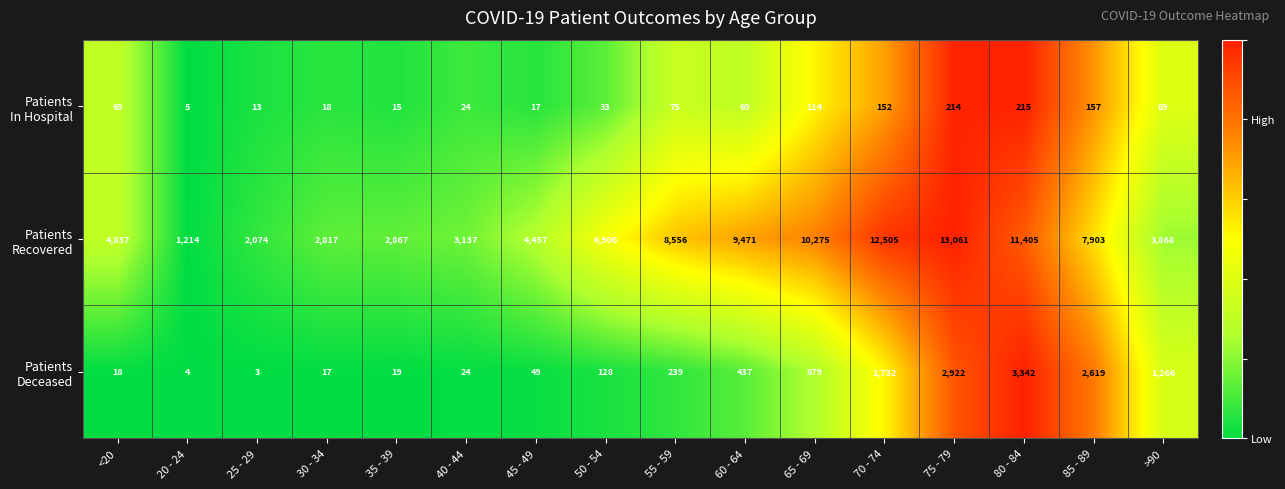

What is the difference between the highest and lowest values at 45 - 49?

4440